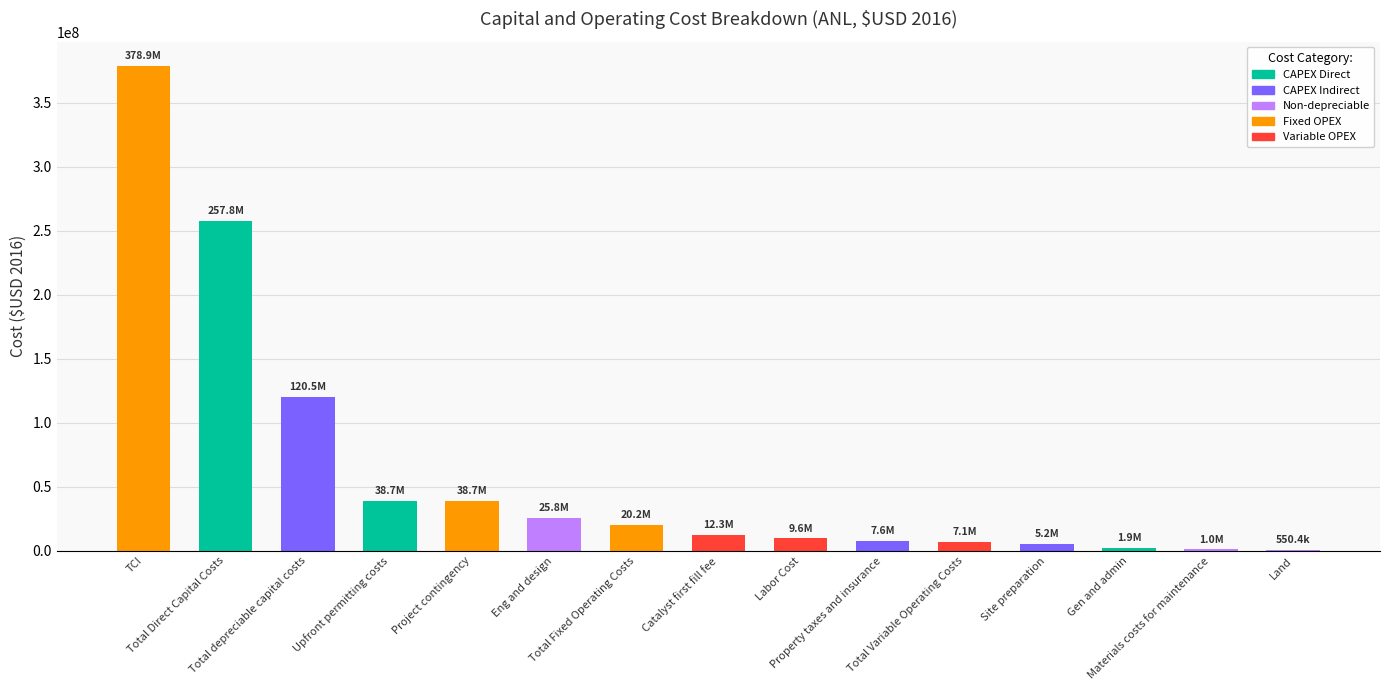

Does the chart contain stacked bars?

No